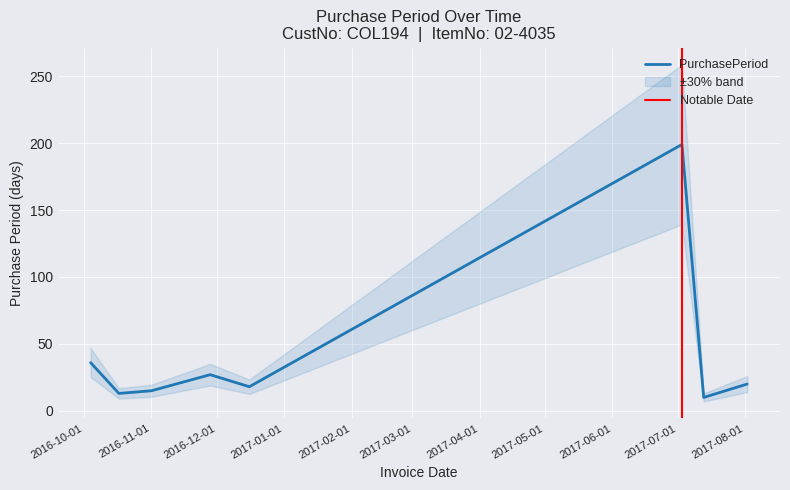

How many data points does each series have?

8